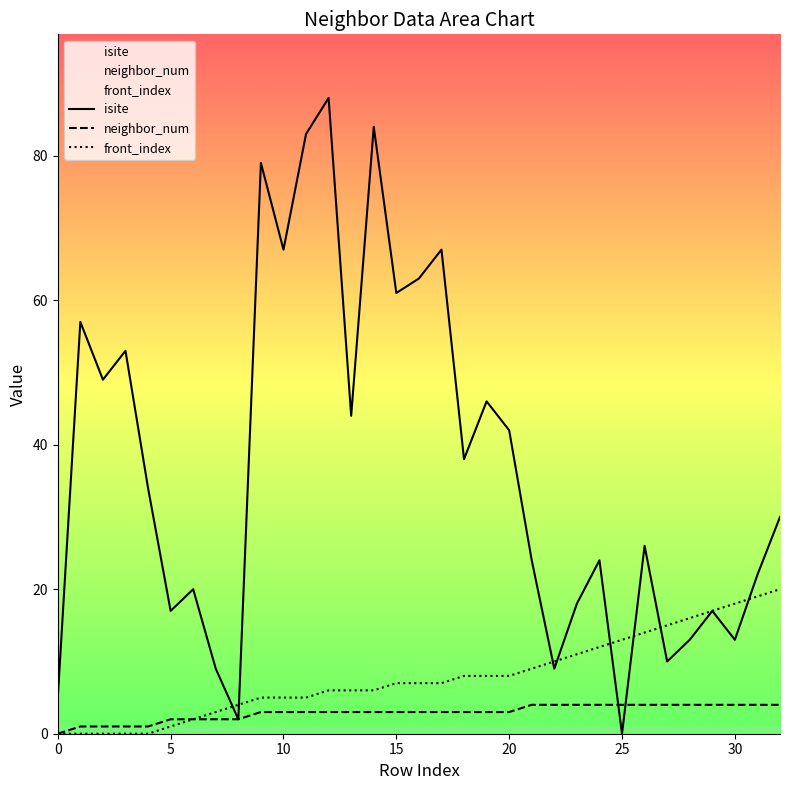

What is the maximum value shown in the chart?

88